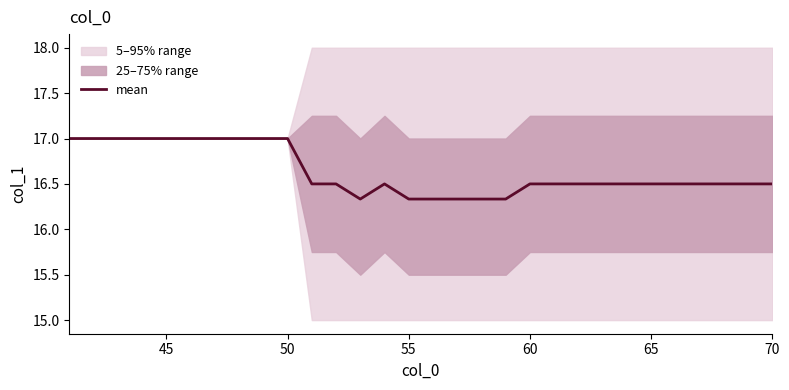

How many interior local valleys (lower than both neighbors) does the data have?

1